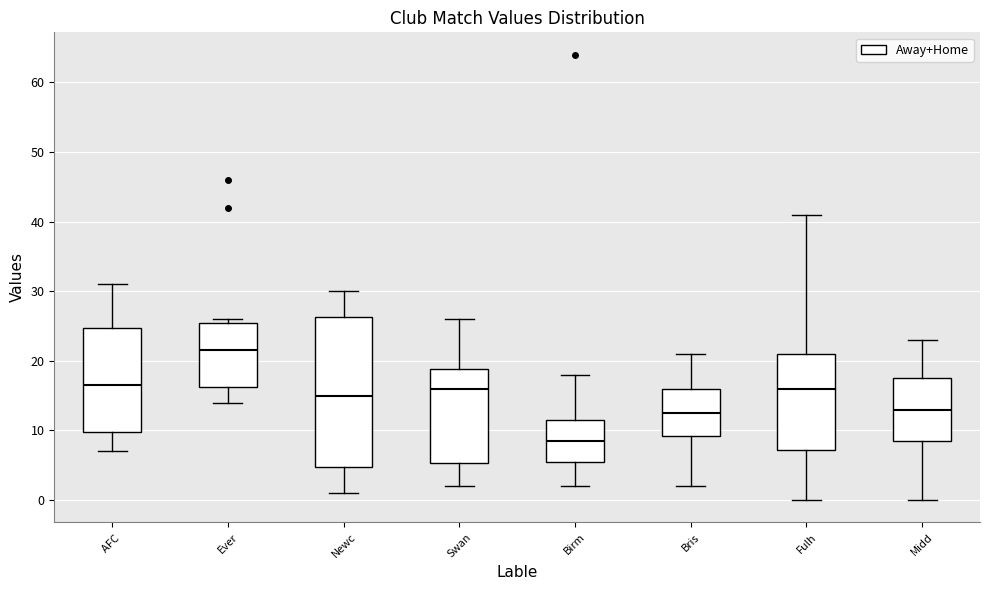

Reading left to right, read every box against the y-axis: the position of its median line, the range the box covers, and the ends of its whiskers. The values are not printed on the chart, so give them approximately, as read against the axis.

AFC: median 17, box 10 to 25, whiskers 7 to 31
Ever: median 22, box 16 to 26, whiskers 14 to 26 (just above the box's upper edge)
Newc: median 15, box 5 to 26, whiskers 1 to 30
Swan: median 16, box 5 to 19, whiskers 2 to 26
Birm: median 9, box 6 to 12, whiskers 2 to 18
Bris: median 13, box 9 to 16, whiskers 2 to 21
Fulh: median 16, box 7 to 21, whiskers 0 to 41
Midd: median 13, box 9 to 18, whiskers 0 to 23